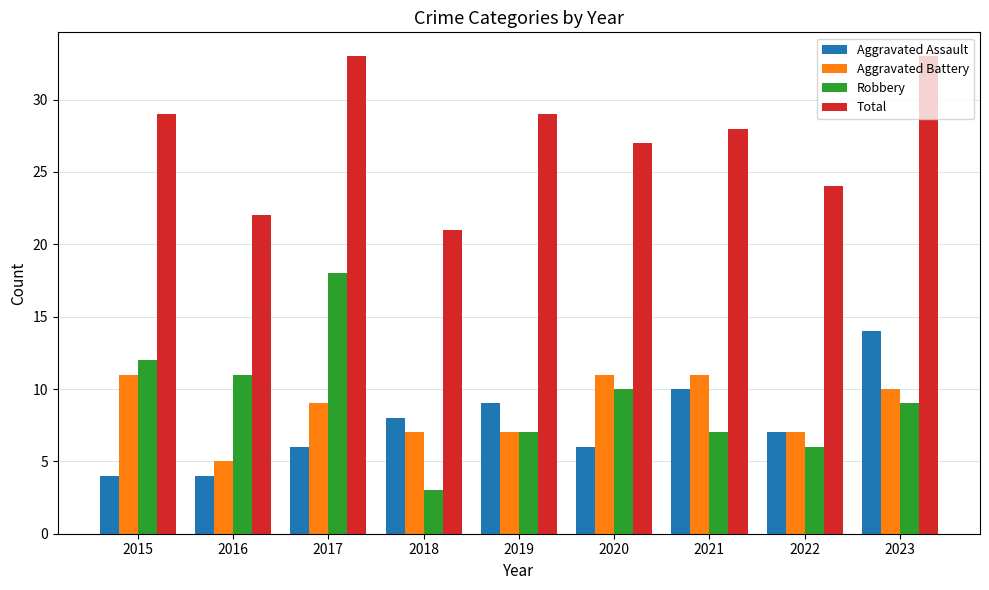

Reading left to right, list all the values displayed in this chart.

Aggravated Assault: 4	4	6	8	9	6	10	7	14
Aggravated Battery: 11	5	9	7	7	11	11	7	10
Robbery: 12	11	18	3	7	10	7	6	9
Total: 29	22	33	21	29	27	28	24	33